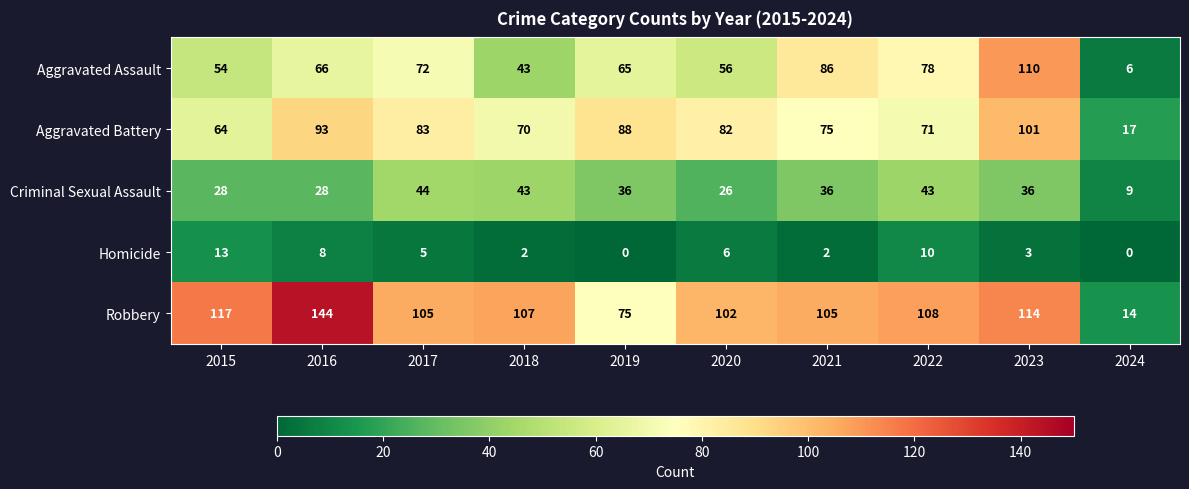

True or false: Aggravated Assault has a value of 56 at 2020.

True